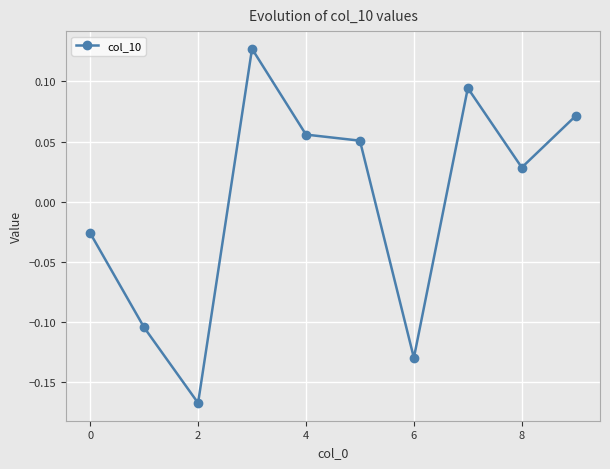

How many values are below 0?

4